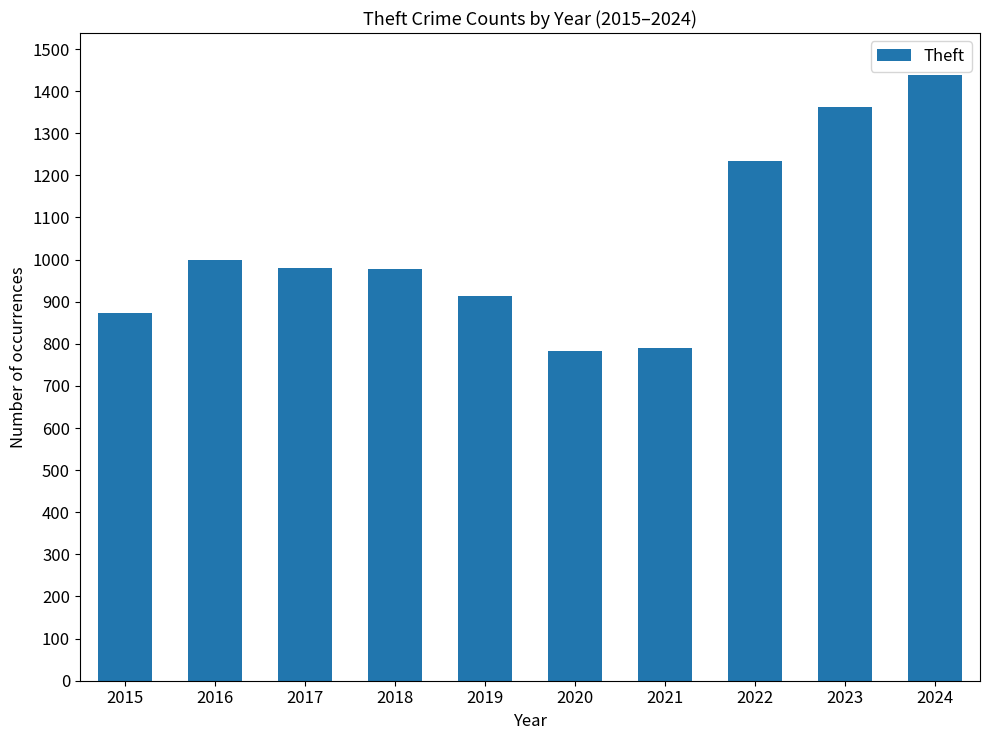

Which label corresponds to the largest value in the chart?

2024